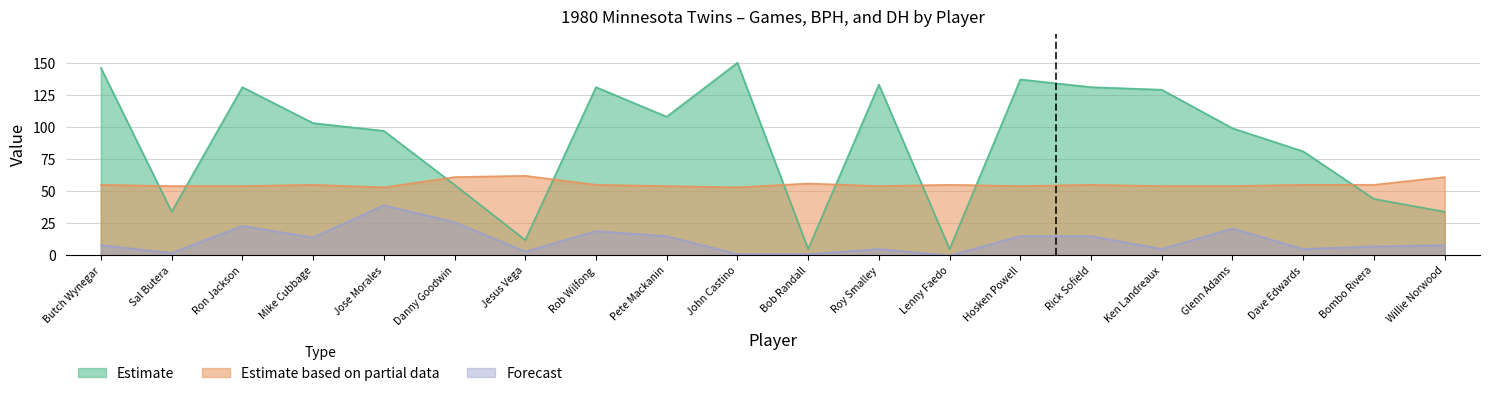

At which label is Forecast closest to 19?

Rob Wilfong